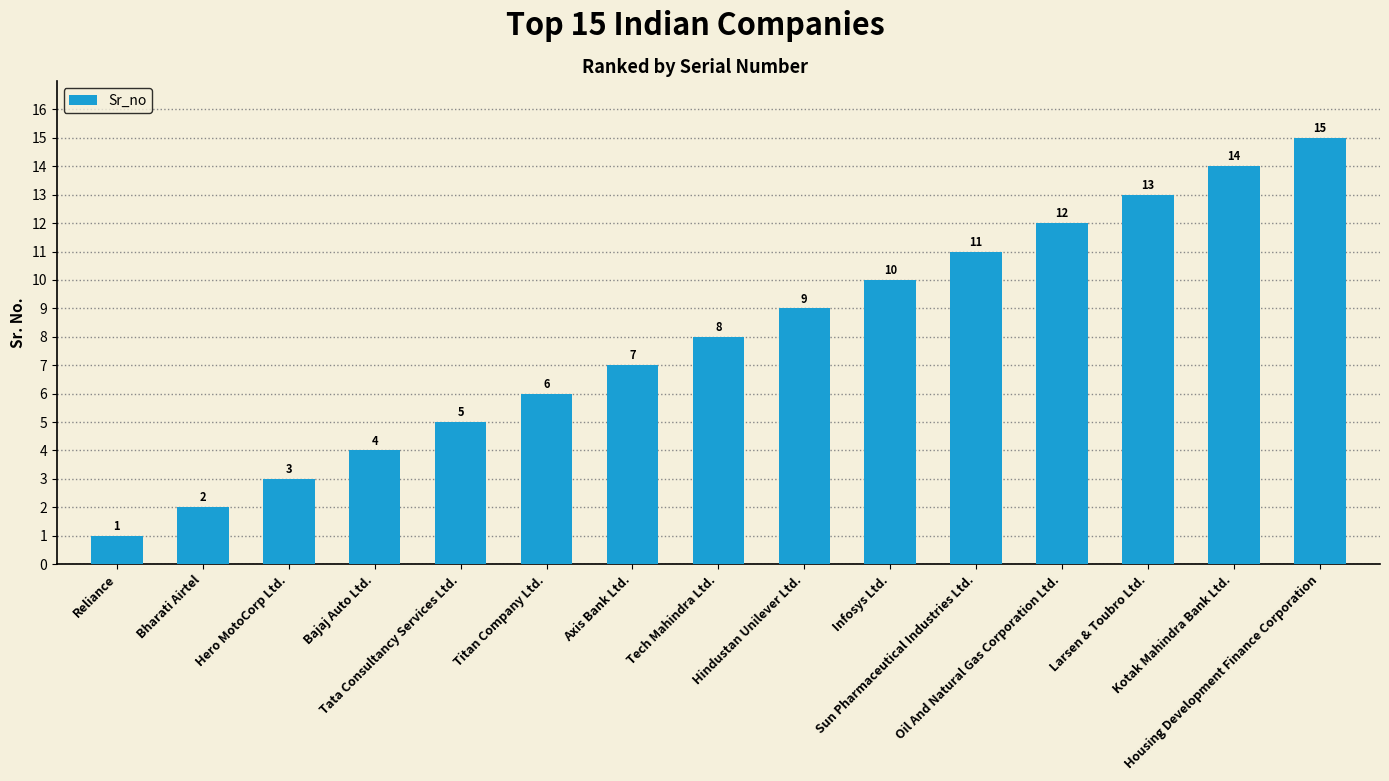

Does the chart contain stacked bars?

No